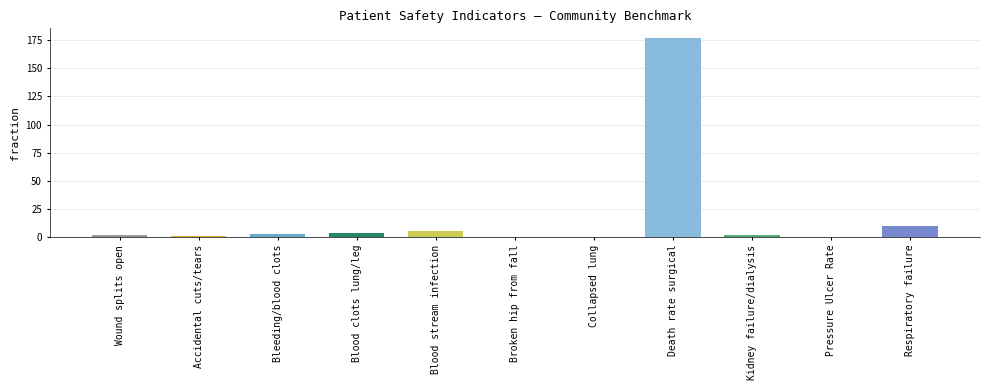

True or false: the data shows 5.6 at Blood stream infection.

True